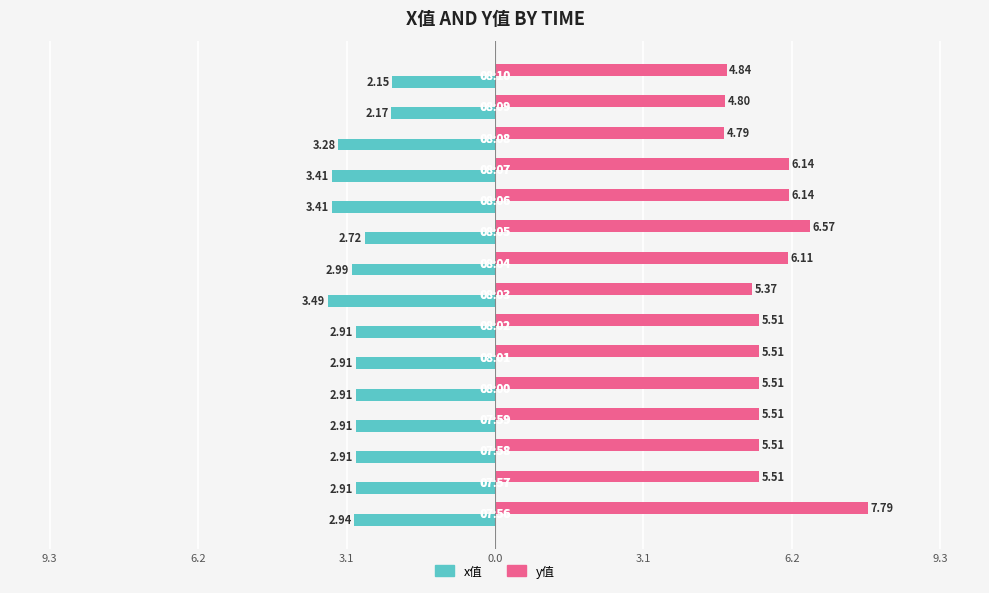

What are all the series names shown in the legend?

x值, y值